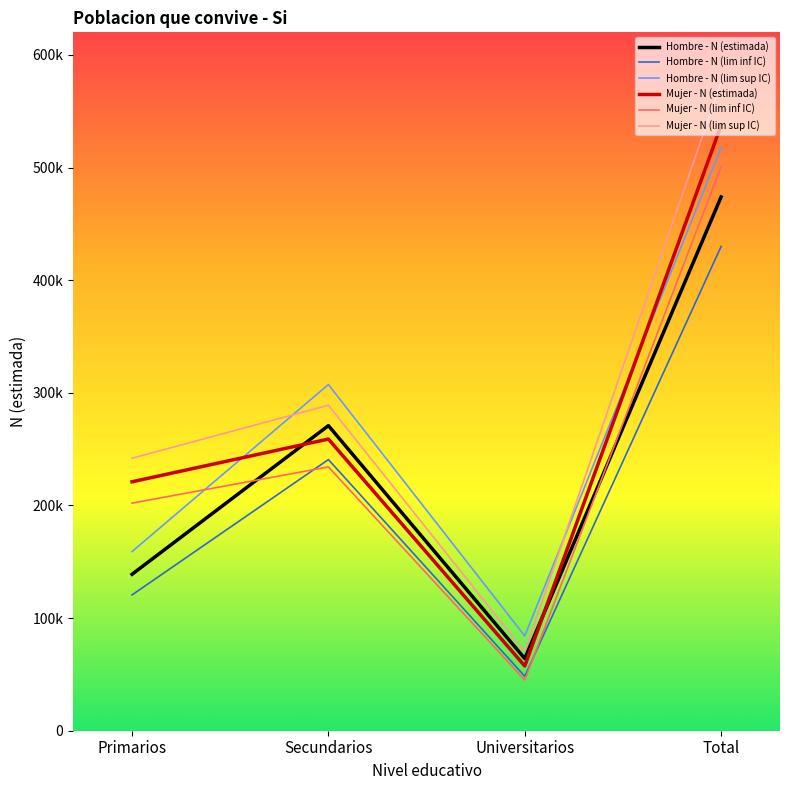

Does the chart have visible grid lines?

No